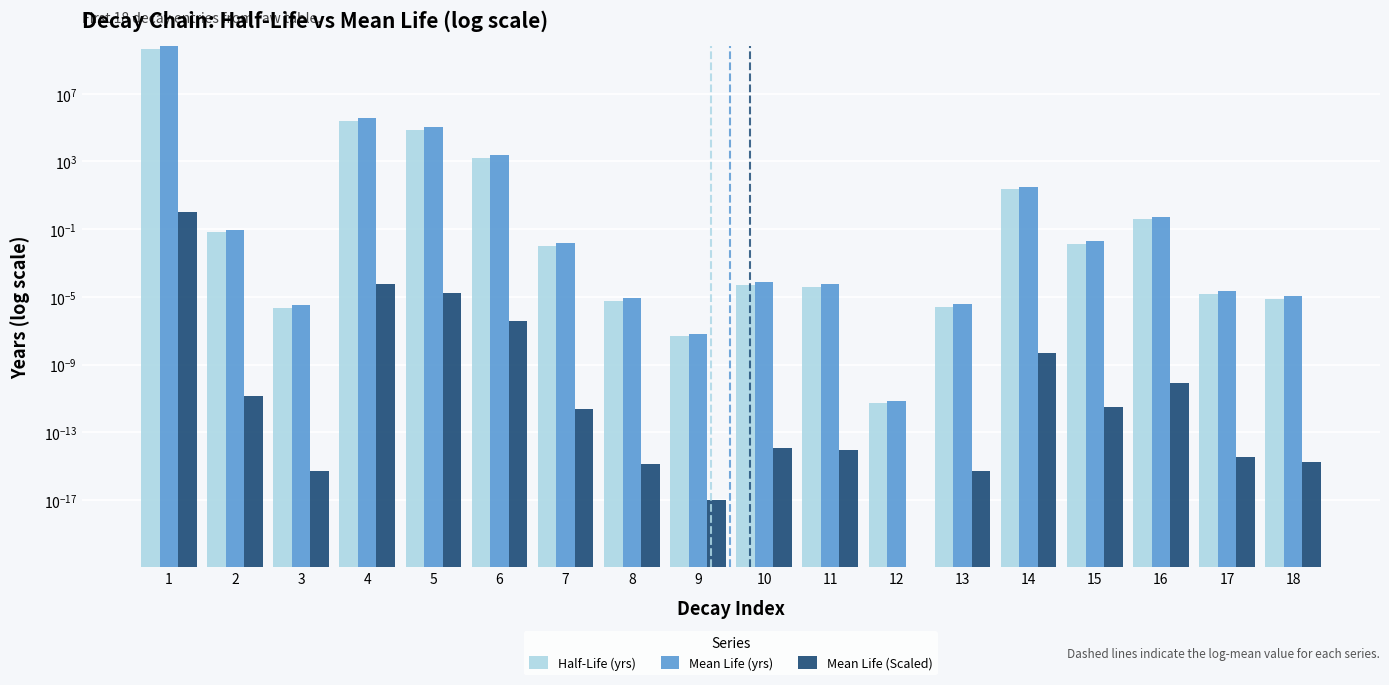

Rank the series by their maximum value, from lowest to highest.

Mean Life (Scaled), Half-Life (yrs), Mean Life (yrs)